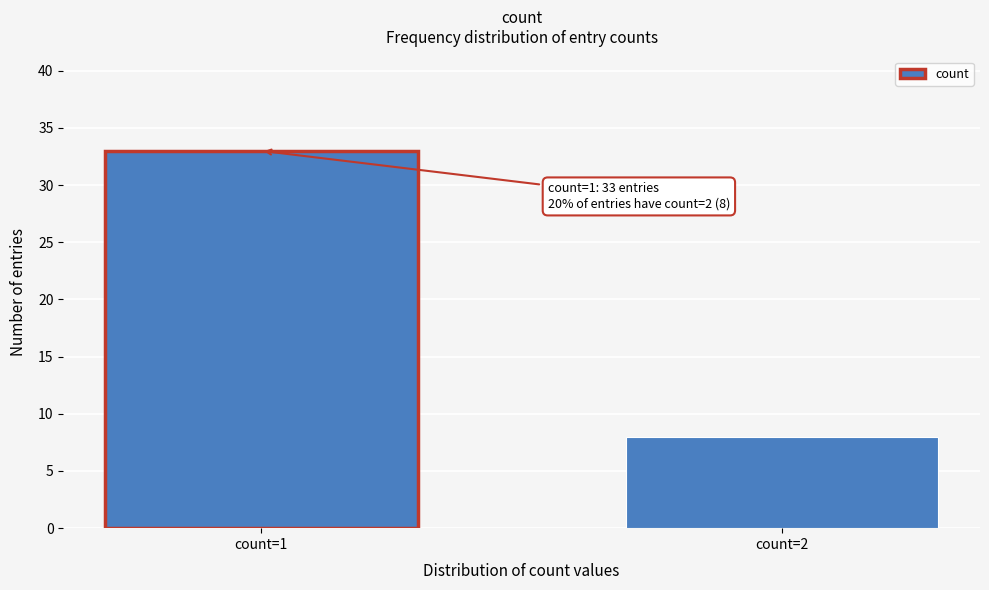

Reading left to right, what are all the values shown in this chart?

33	8